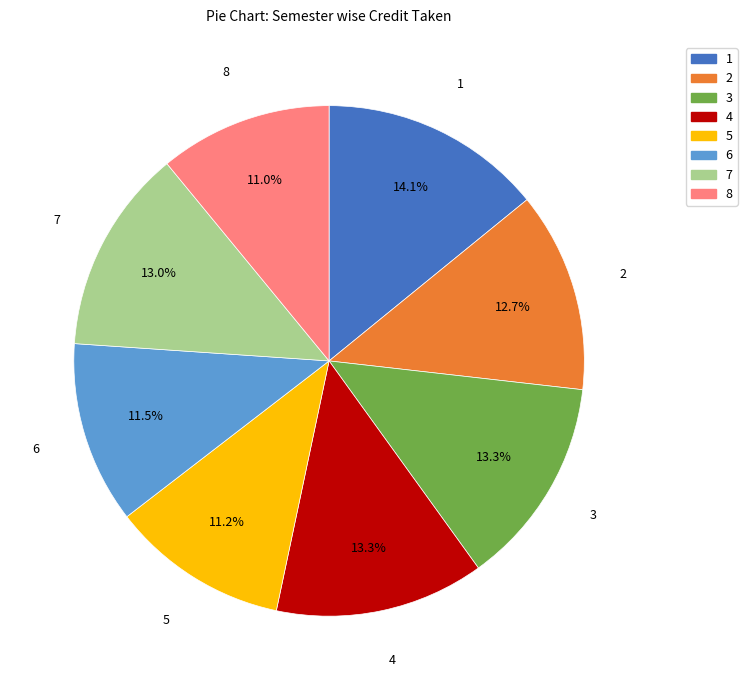

To the nearest percent, what portion does 2 represent?

13%